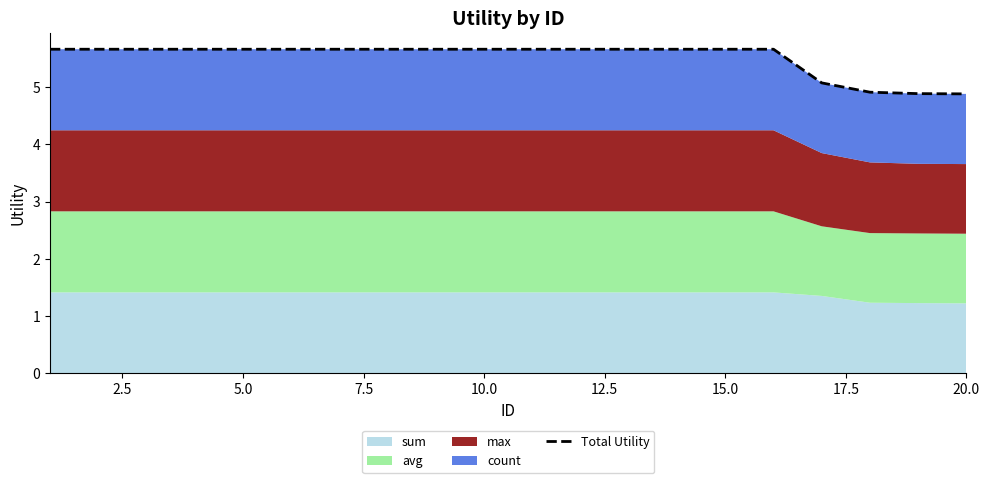

True or false: the data has more than 1 interior local peaks.

False